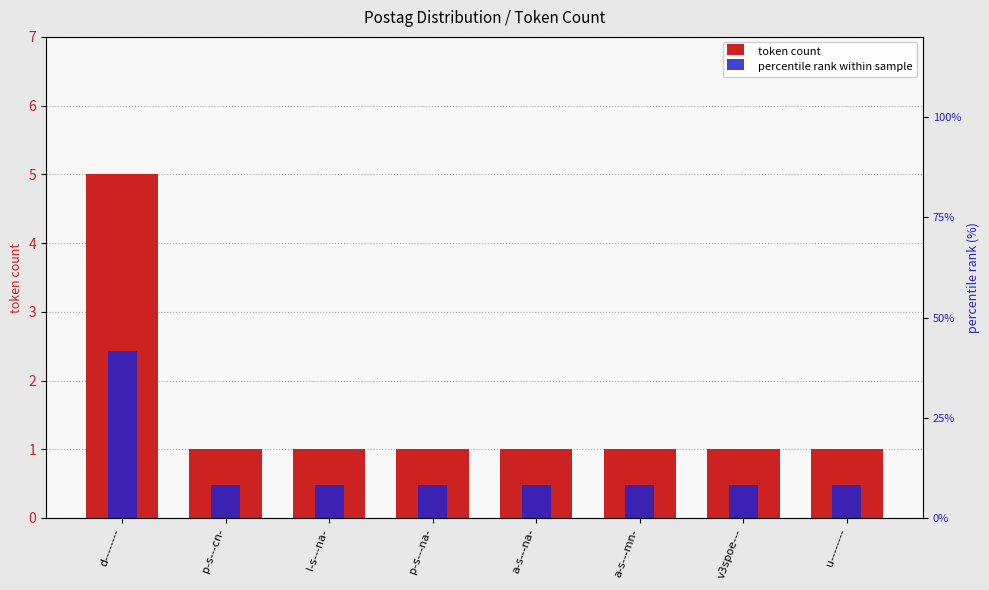

Reading left to right, transcribe all the data shown in this chart.

token count: d--------=5.0	p-s---cn-=1.0	l-s---na-=1.0	p-s---na-=1.0	a-s---na-=1.0	a-s---mn-=1.0	v3spoe---=1.0	u--------=1.0
percentile rank within sample: d--------=41.7	p-s---cn-=8.3	l-s---na-=8.3	p-s---na-=8.3	a-s---na-=8.3	a-s---mn-=8.3	v3spoe---=8.3	u--------=8.3